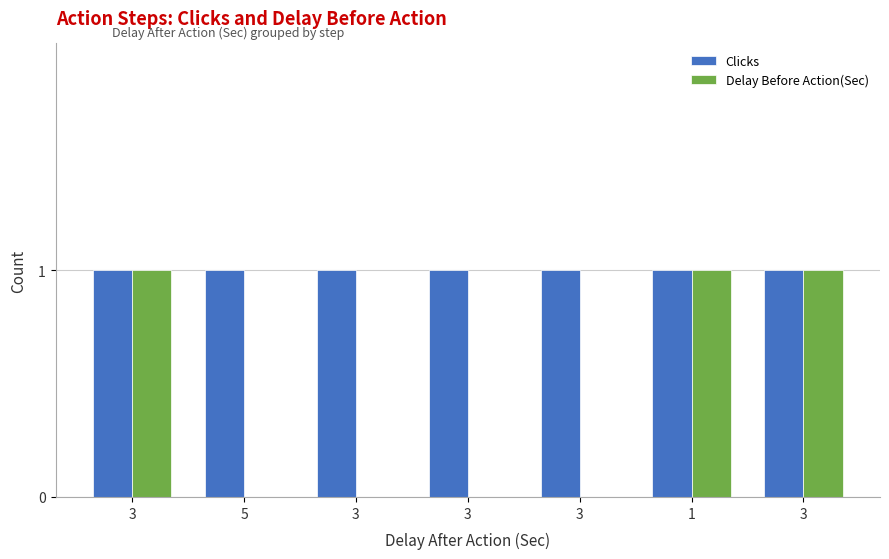

Count the number of data series in this chart.

2